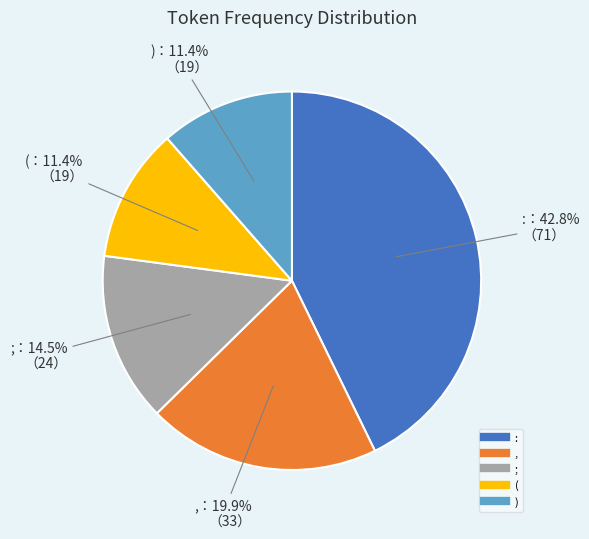

True or false: ) accounts for 26% of the total.

False